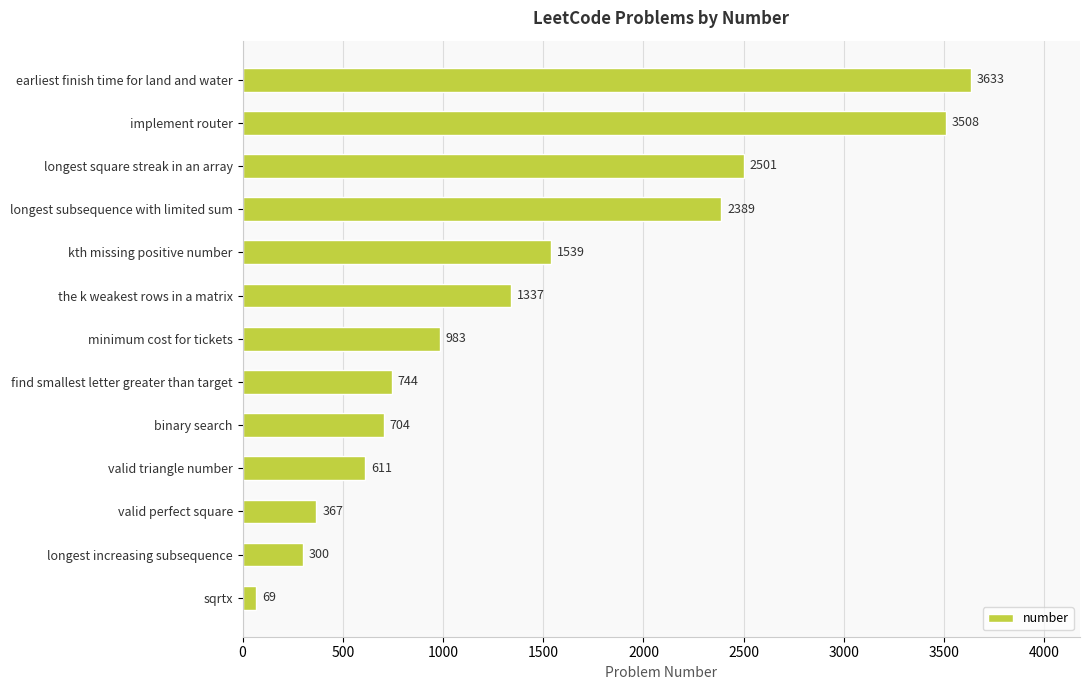

What value does the data have at longest increasing subsequence, to the nearest 100?

300